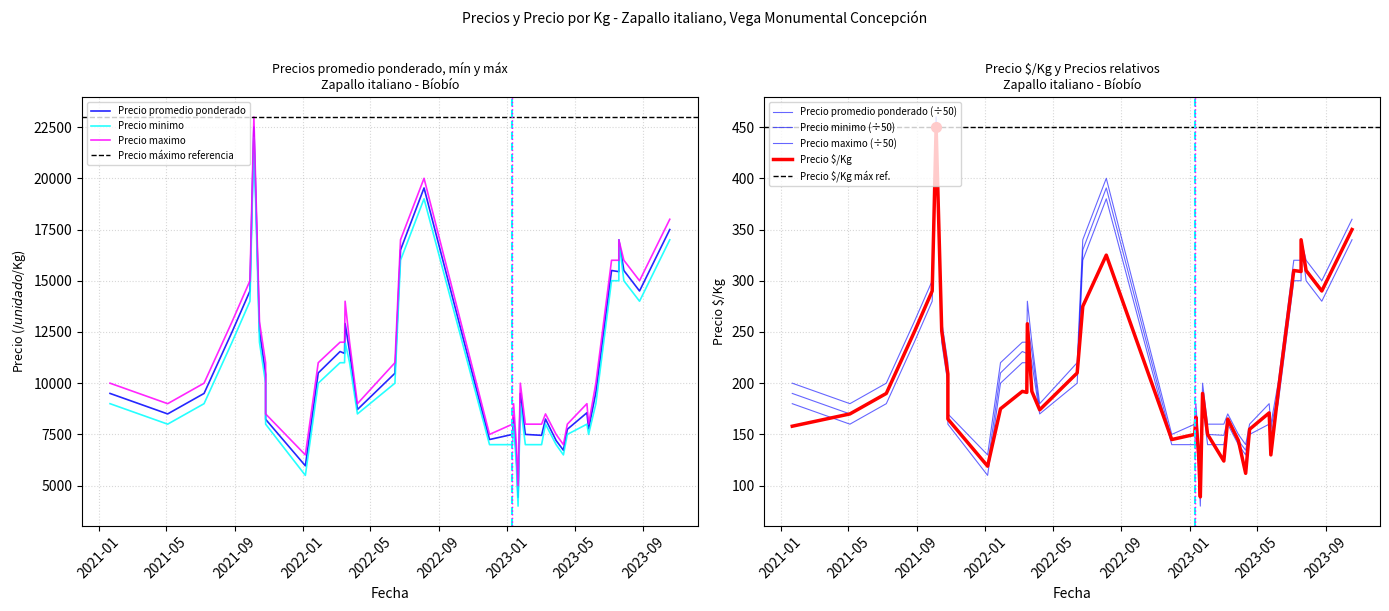

Which has a higher value, 2023-01-12 or 2021-10-26?

2023-01-12